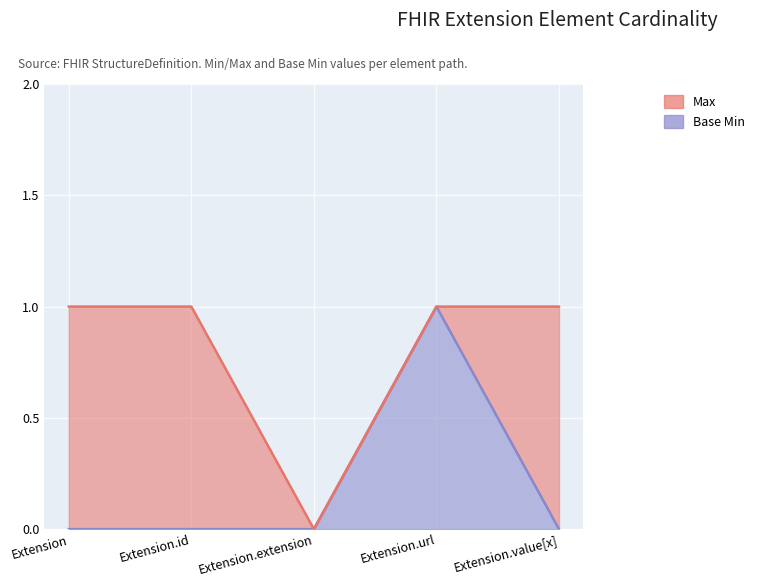

What are all the series names shown in the legend?

Max, Base Min